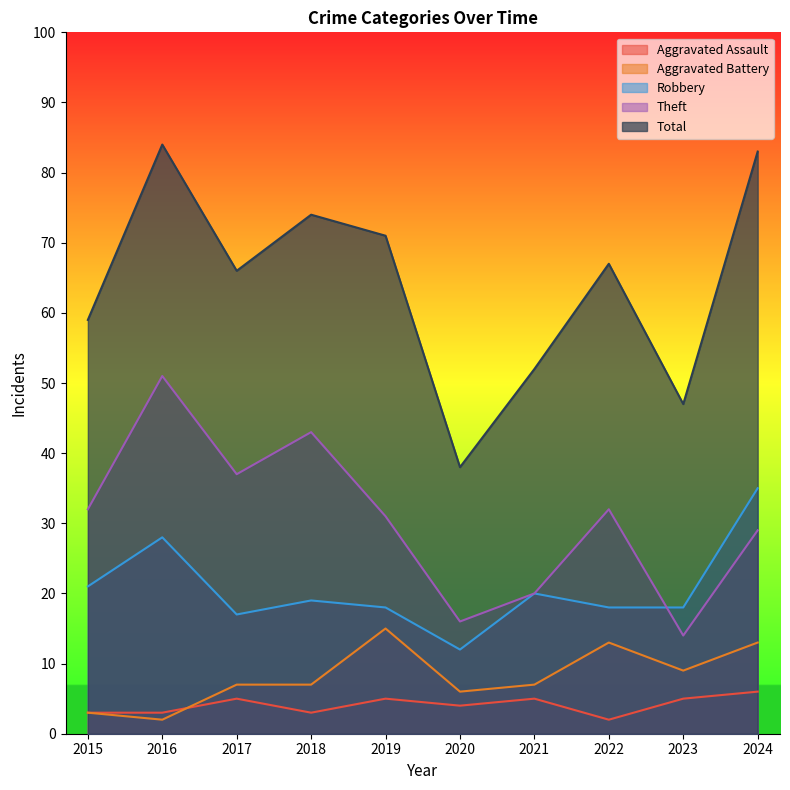

Rank the categories by Aggravated Assault value from lowest to highest.

2022, 2015, 2016, 2018, 2020, 2017, 2019, 2021, 2023, 2024